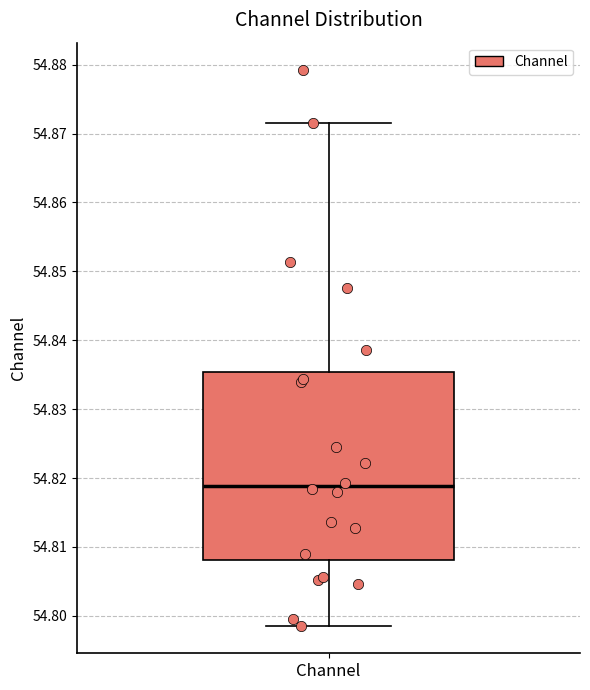

Read this box plot against the y-axis: the position of the median line, the range covered by the box, and the ends of both whiskers. The values are not printed on the chart, so give them approximately, as read against the axis.

median 54.819, box 54.808 to 54.835, whiskers 54.799 to 54.872